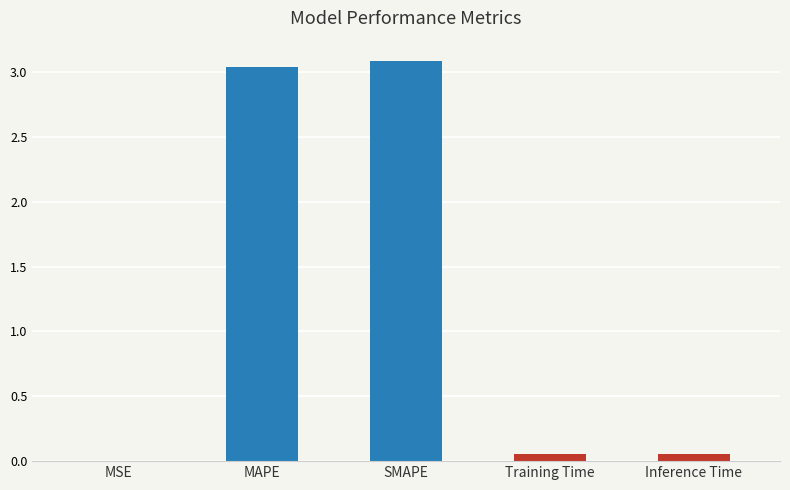

What is the sum of all values?

6.2